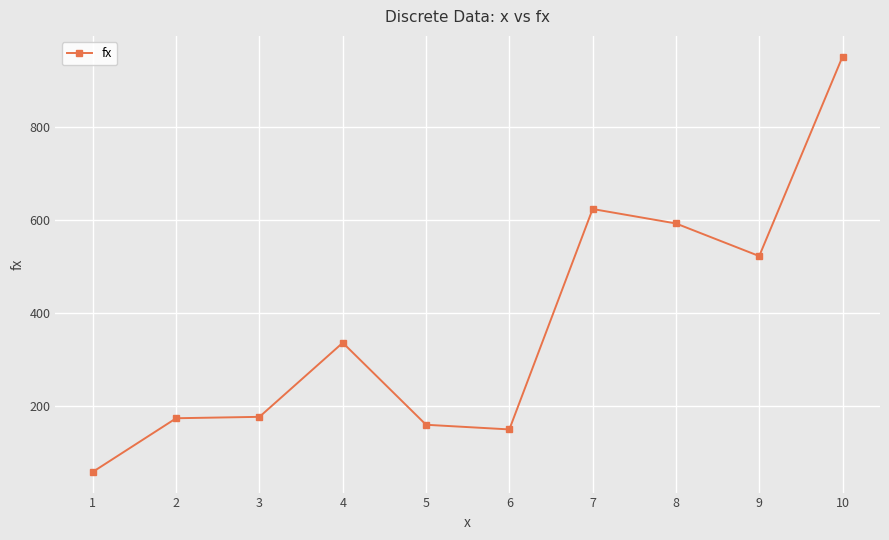

True or false: the data shows 174 at 2.

True